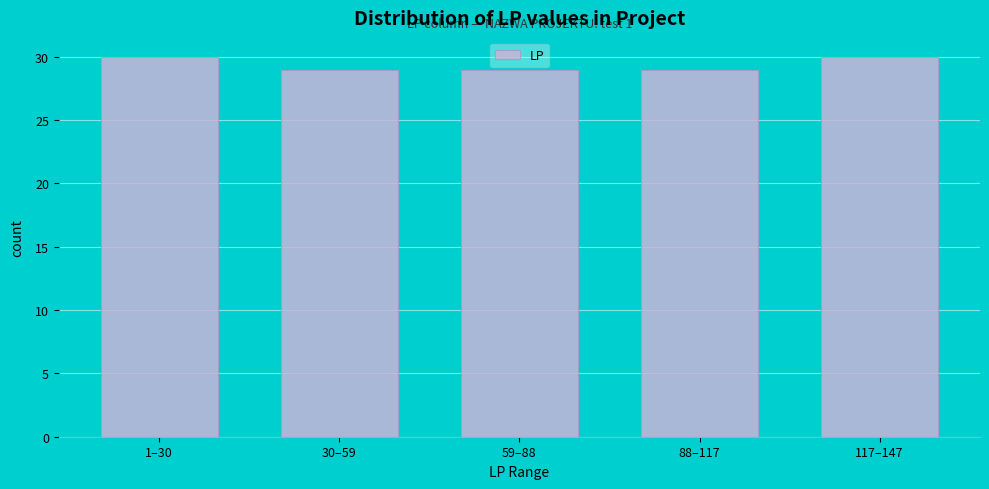

Reading left to right, transcribe all the data shown in this chart.

1–30=30	30–59=29	59–88=29	88–117=29	117–147=30